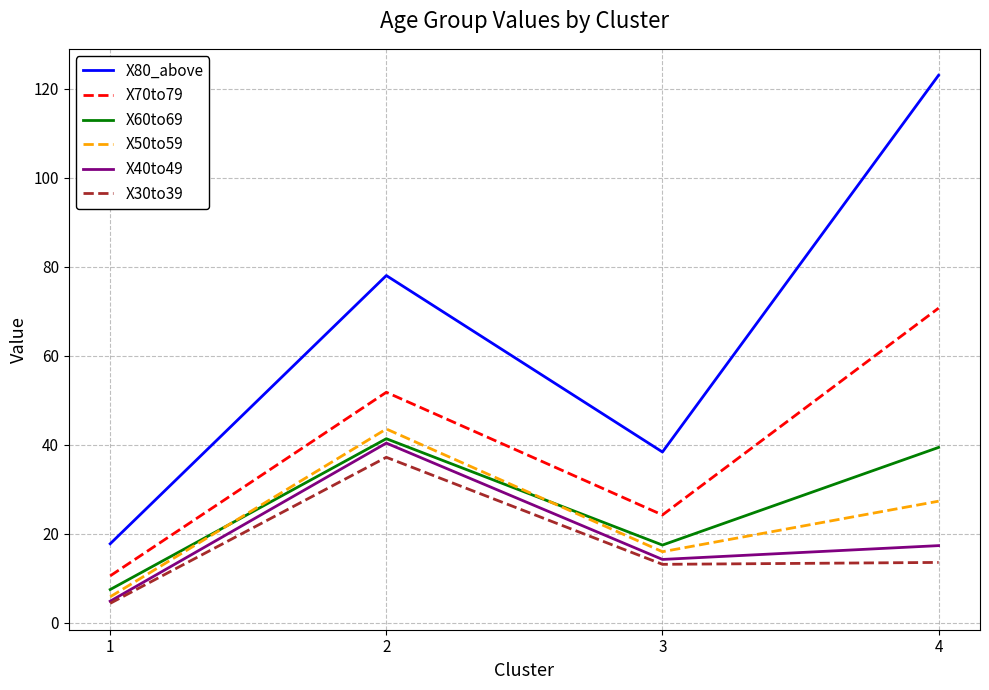

What value does the X30to39 series have at 2?

37.2